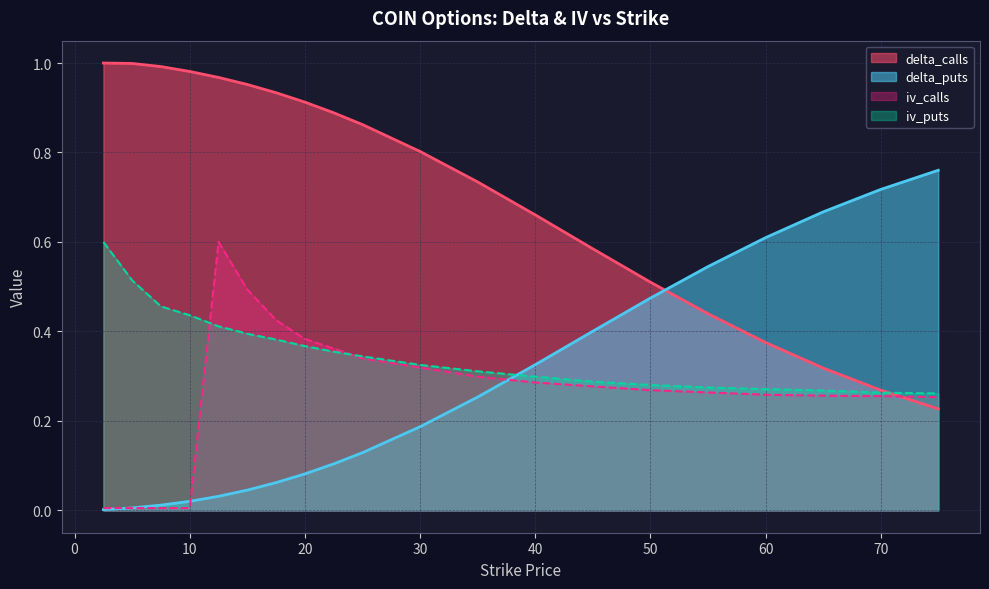

Is it true that iv_puts equals 0.4 at 12.5?

True